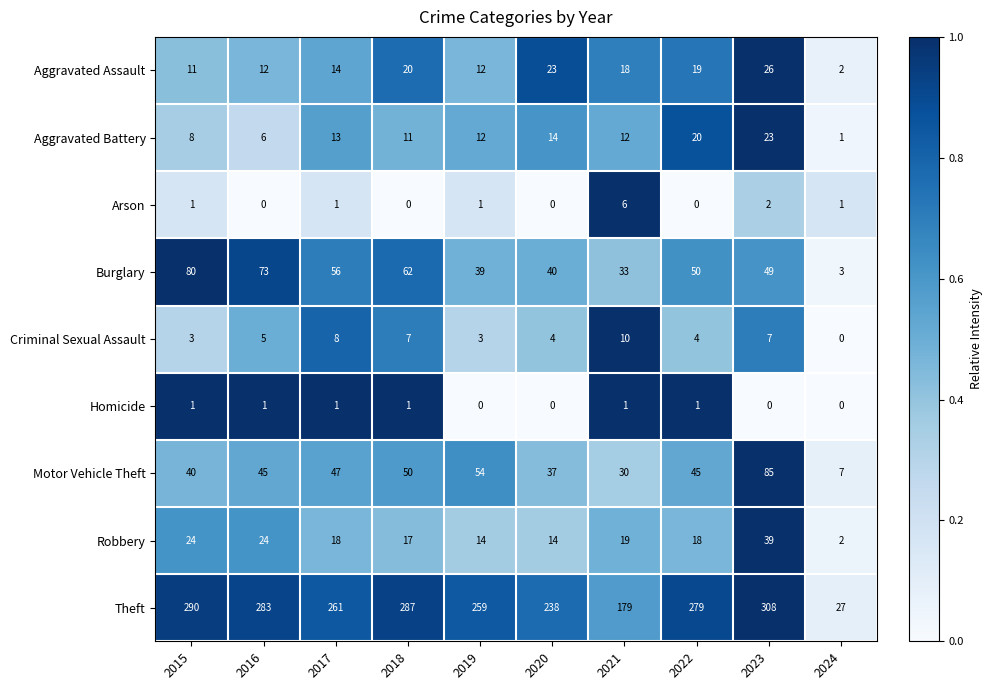

Where does the Aggravated Battery series first go above 12?

2017